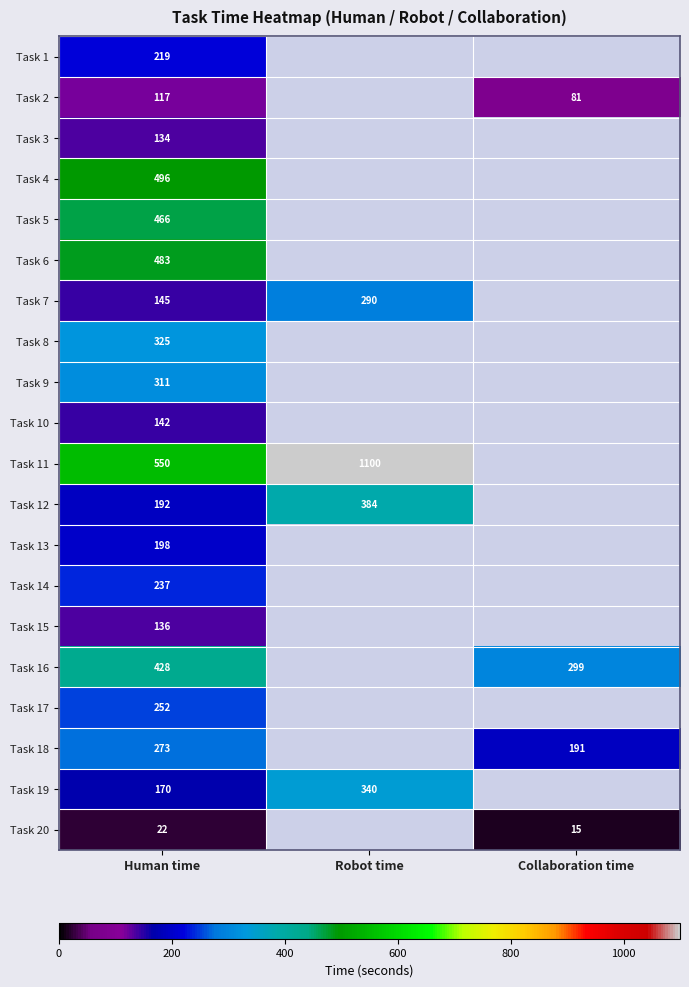

The value of Task 5 at Human time is 308. True or false?

False